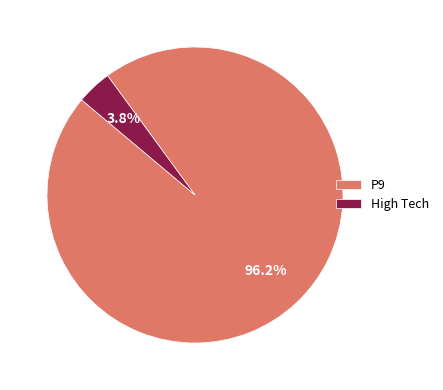

Which slice is the largest?

P9